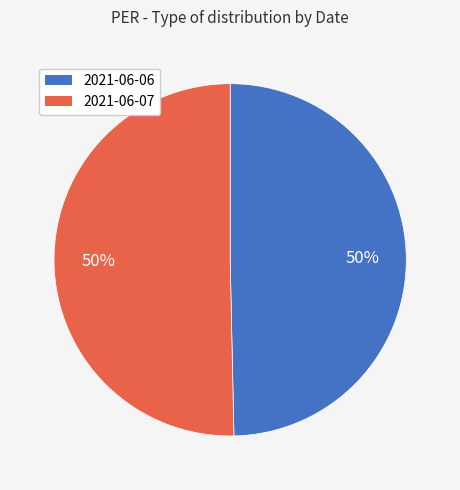

Is the sum of 2021-06-07 and 2021-06-06 greater than half?

Yes